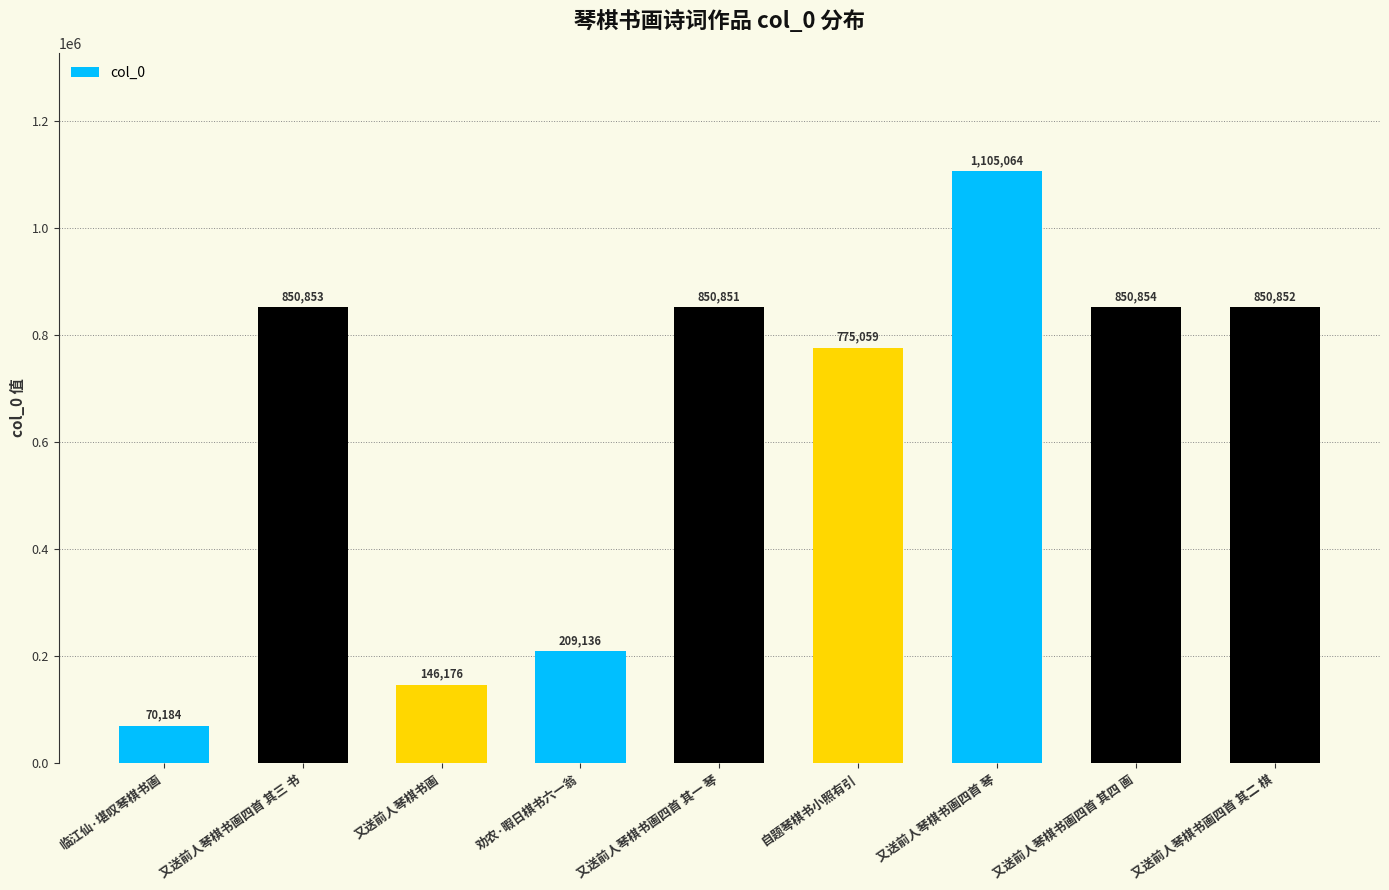

True or false: the data shows 1320704 at 自题琴棋书小照有引.

False